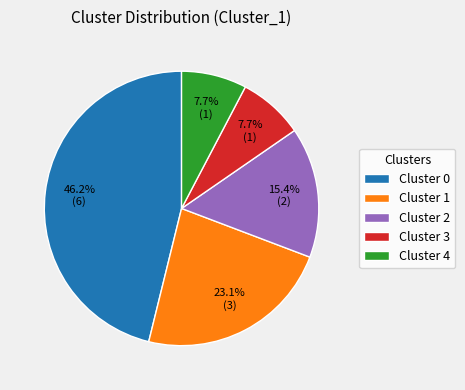

Count the number of slices in the pie.

5